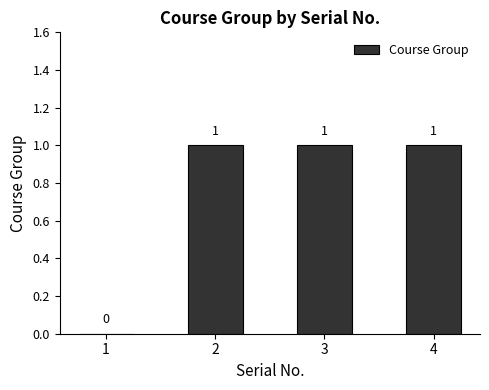

Reading left to right, what are all the values shown in this chart?

0	1	1	1